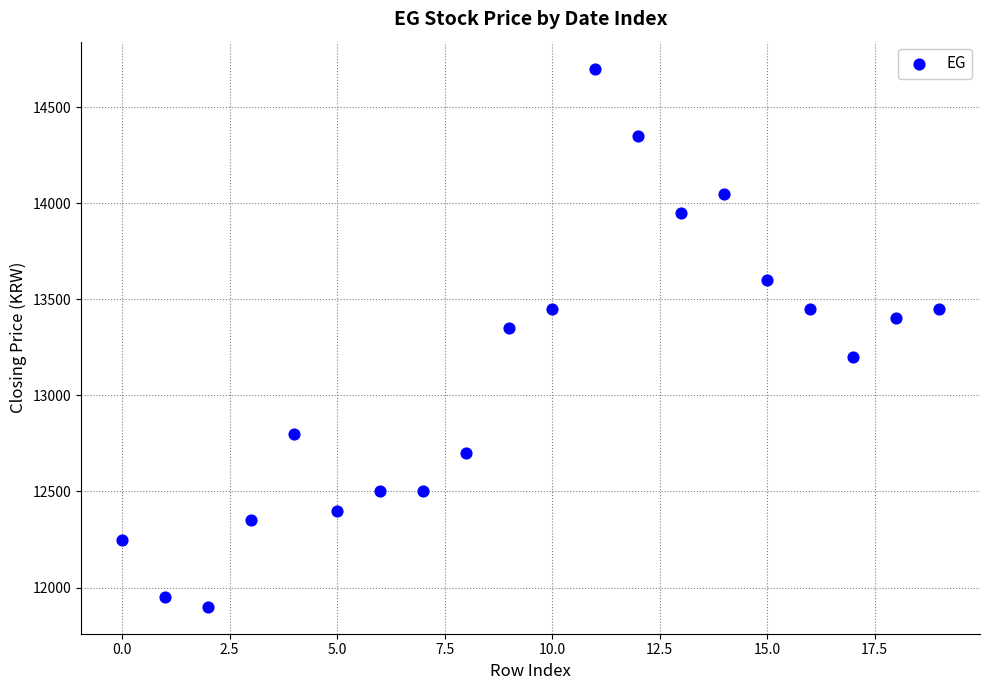

What is the range of Y values (max minus min)?

2800